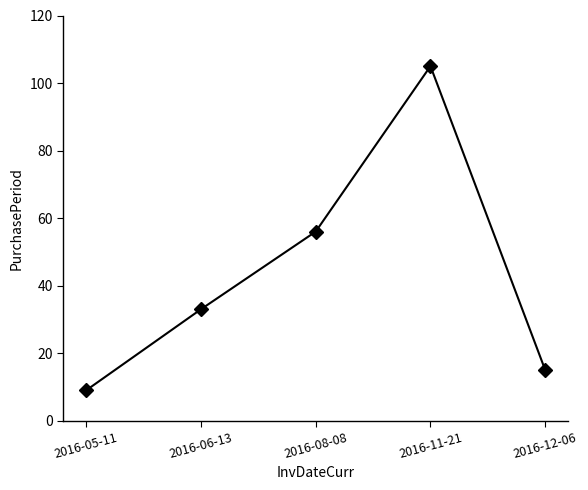

Where is the first local maximum?

2016-11-21